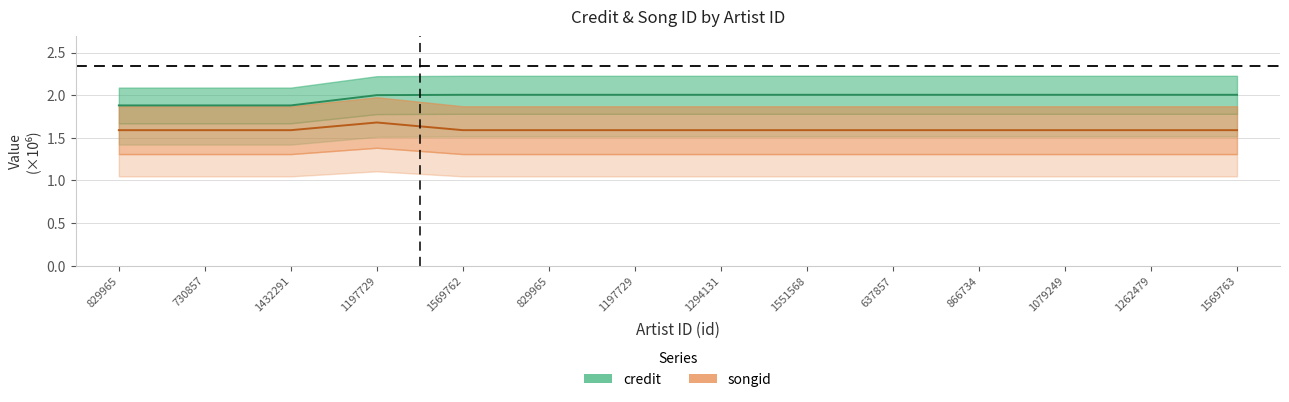

True or false: songid has a value of 0.7 at 637857.

False